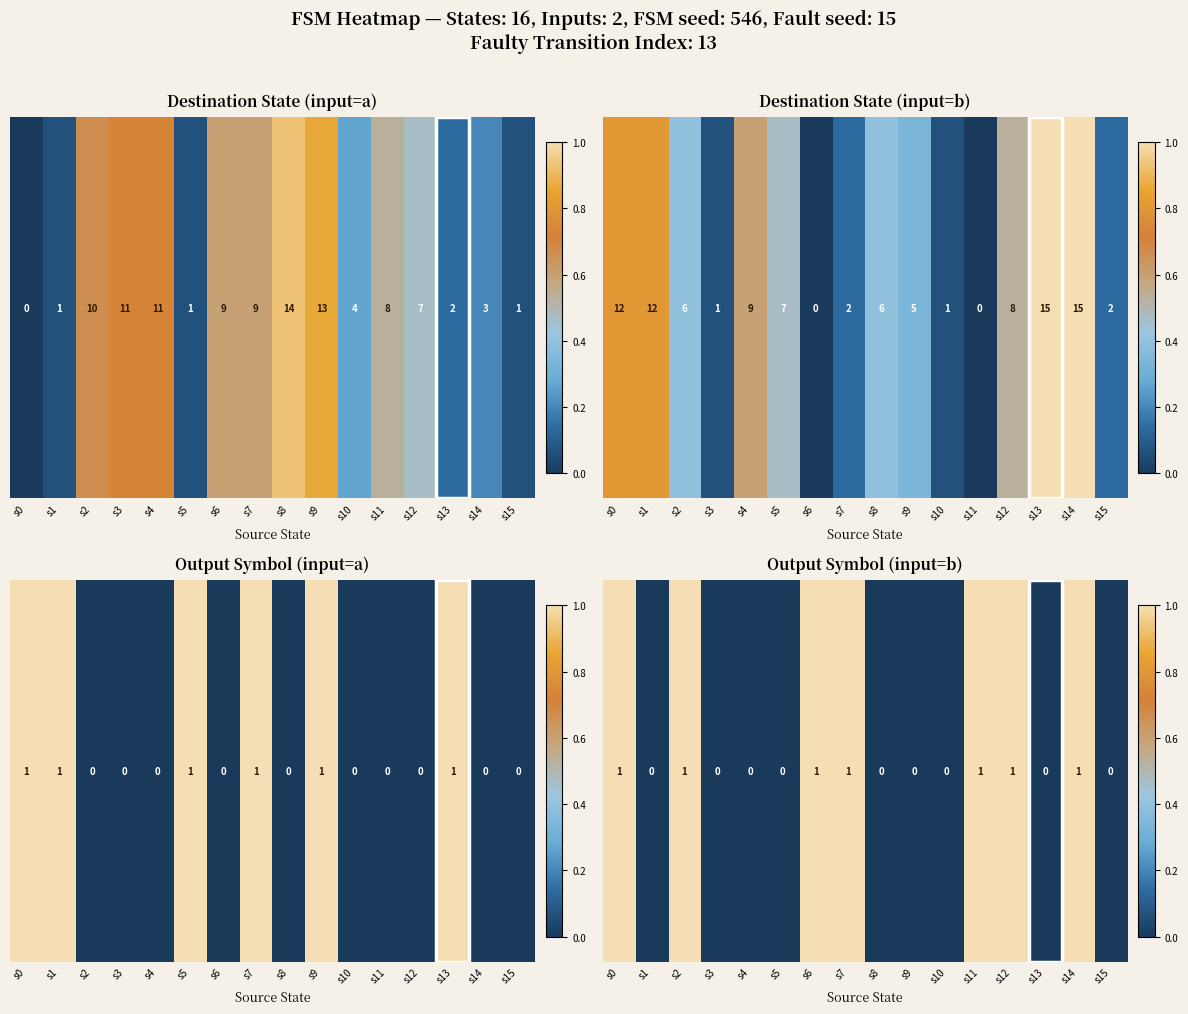

How many values are above zero?

7